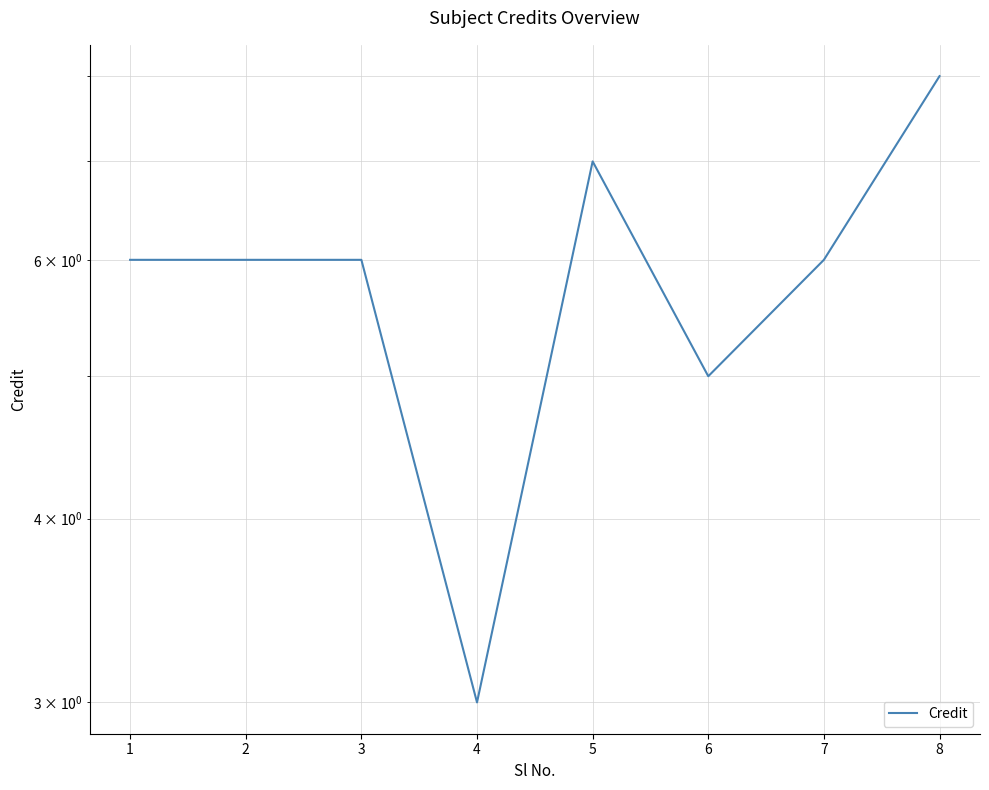

How many interior local valleys (lower than both neighbors) does the data have?

2